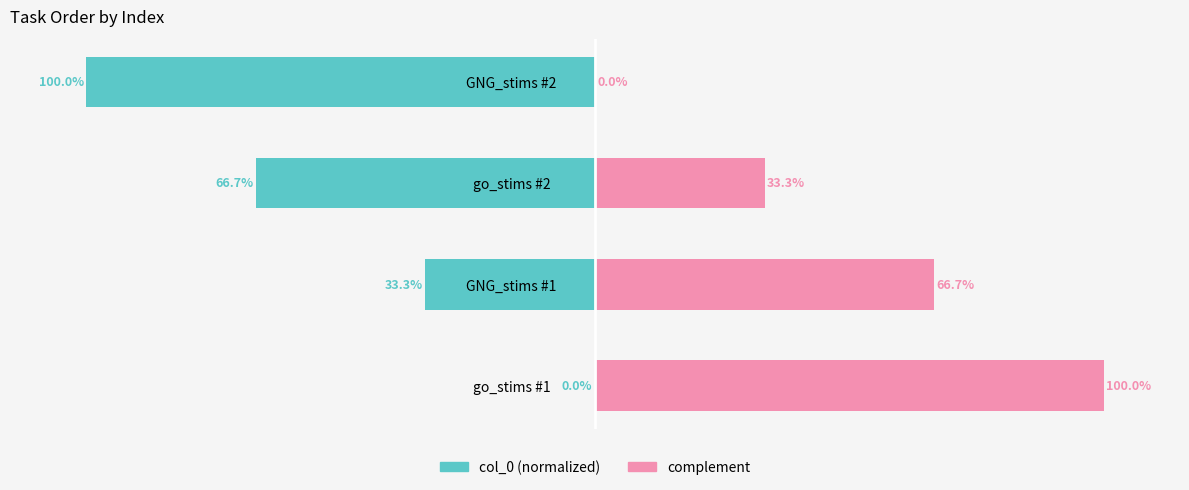

Reading left to right, list all the values displayed in this chart.

col_0 (normalized): 0.0	-33.3	-66.7	-100.0
complement: 100.0	66.7	33.3	0.0